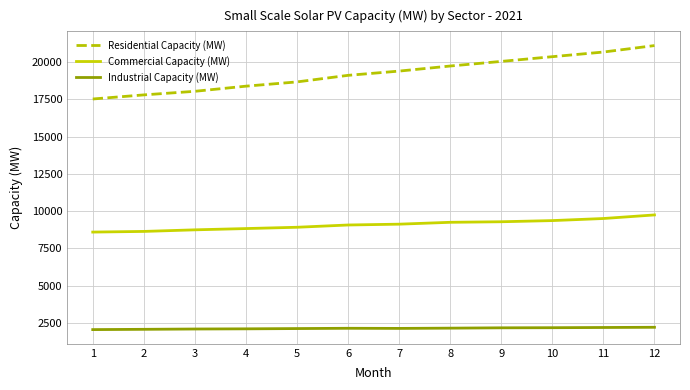

What is the total value across all series at 3?

28897.3